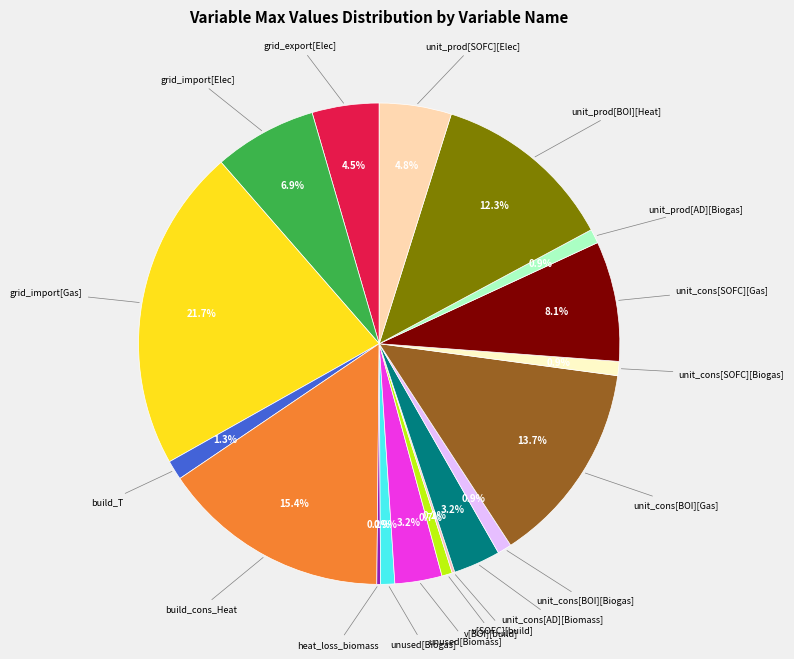

Is there any slice that represents more than half of the pie?

No